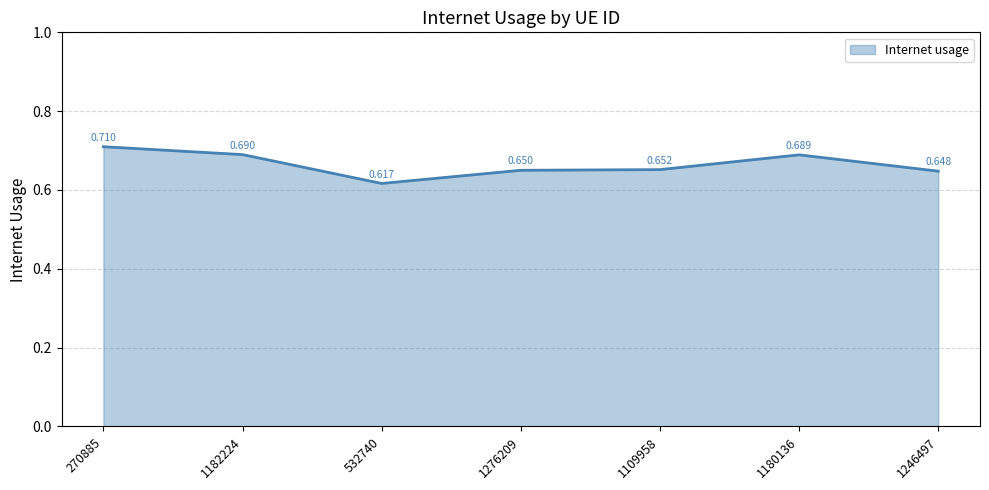

Which has a higher value, 1109958 or 1182224?

1182224